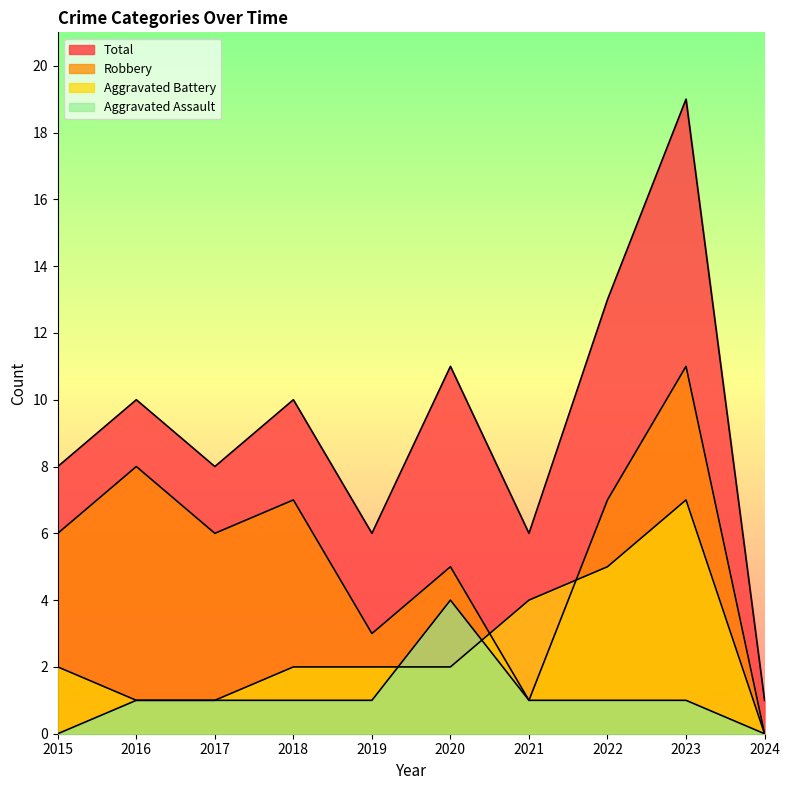

Which series has the largest total across all categories?

Total